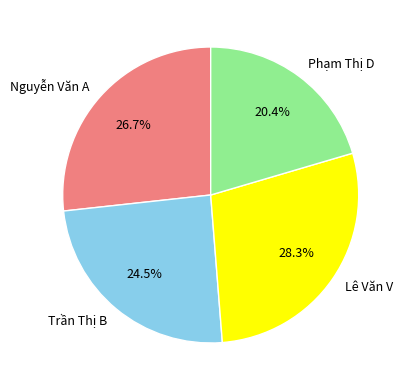

Rank the categories by value from lowest to highest.

Phạm Thị D, Trần Thị B, Nguyễn Văn A, Lê Văn V